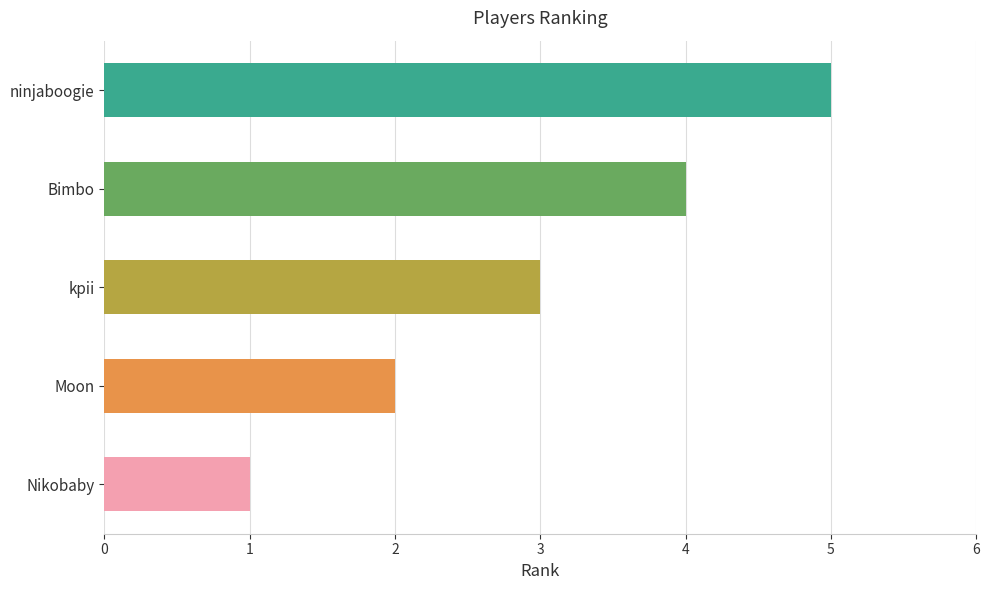

How many bars are there in total?

5